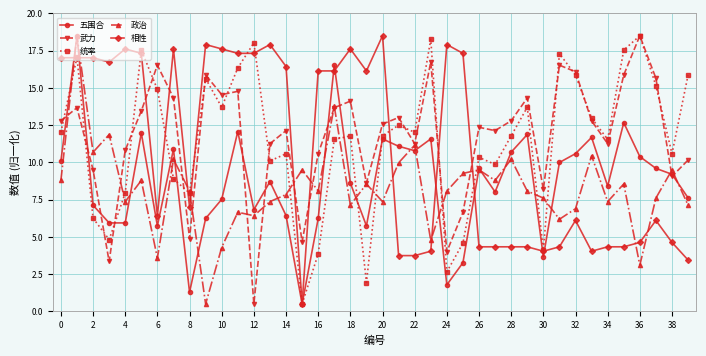

How many interior local valleys does the 统率 series have?

12